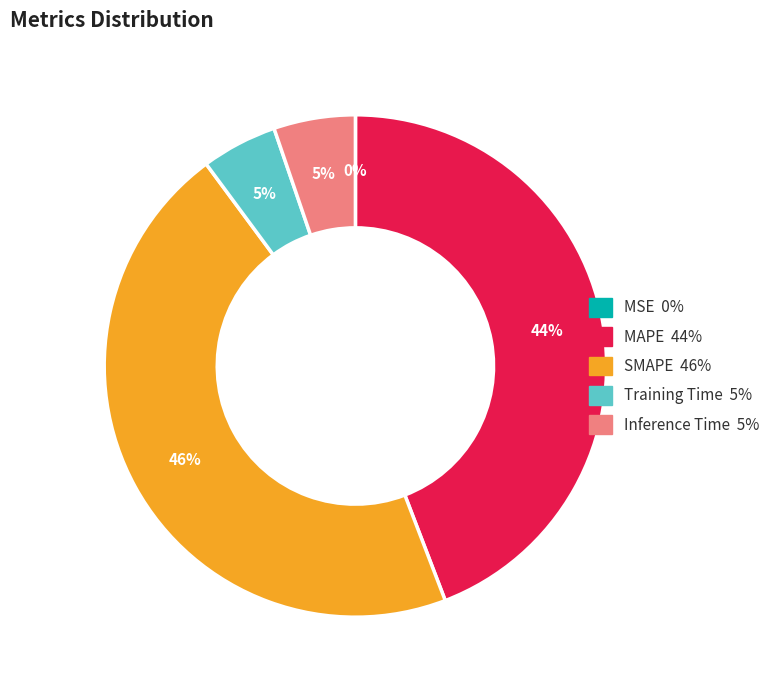

To the nearest percent, what is the combined percentage of Inference Time and SMAPE?

51%